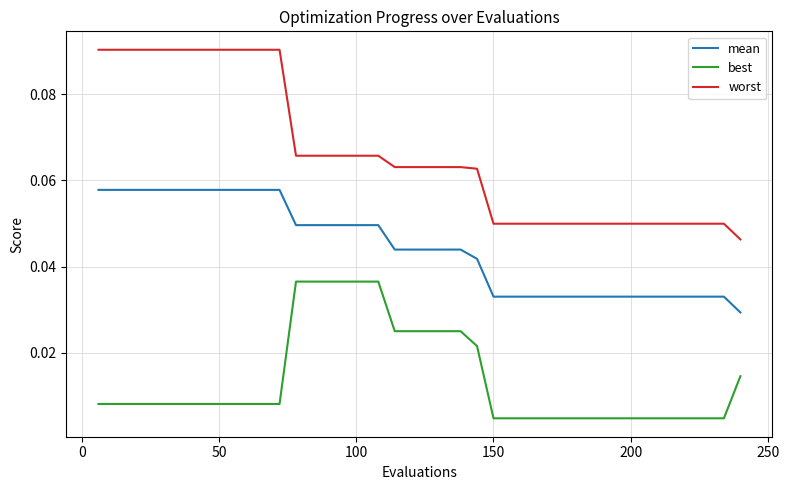

Rank the series by their average value, from lowest to highest.

best, mean, worst